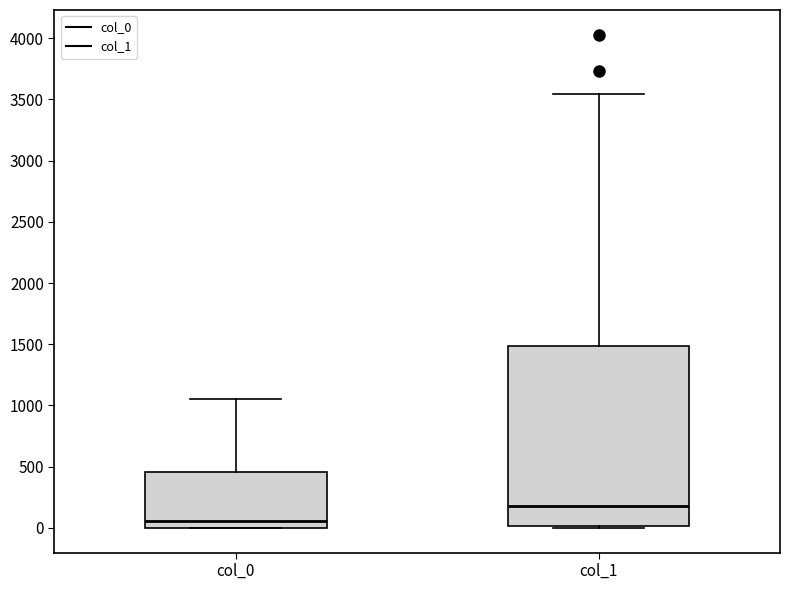

Reading left to right, read every box against the y-axis: the position of its median line, the range the box covers, and the ends of its whiskers. The values are not printed on the chart, so give them approximately, as read against the axis.

col_0: median 50, box 0 to 450, whiskers 0 to 1050
col_1: median 200, box 0 to 1500, whiskers 0 to 3550